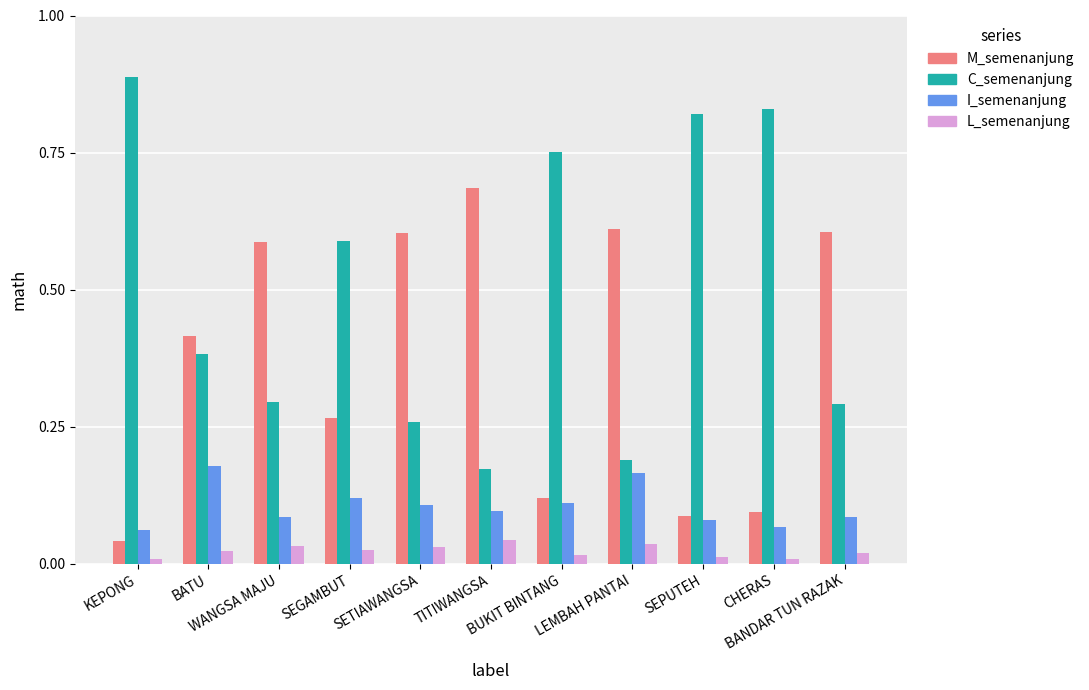

List the series in order of their overall mean, lowest first.

L_semenanjung, I_semenanjung, M_semenanjung, C_semenanjung